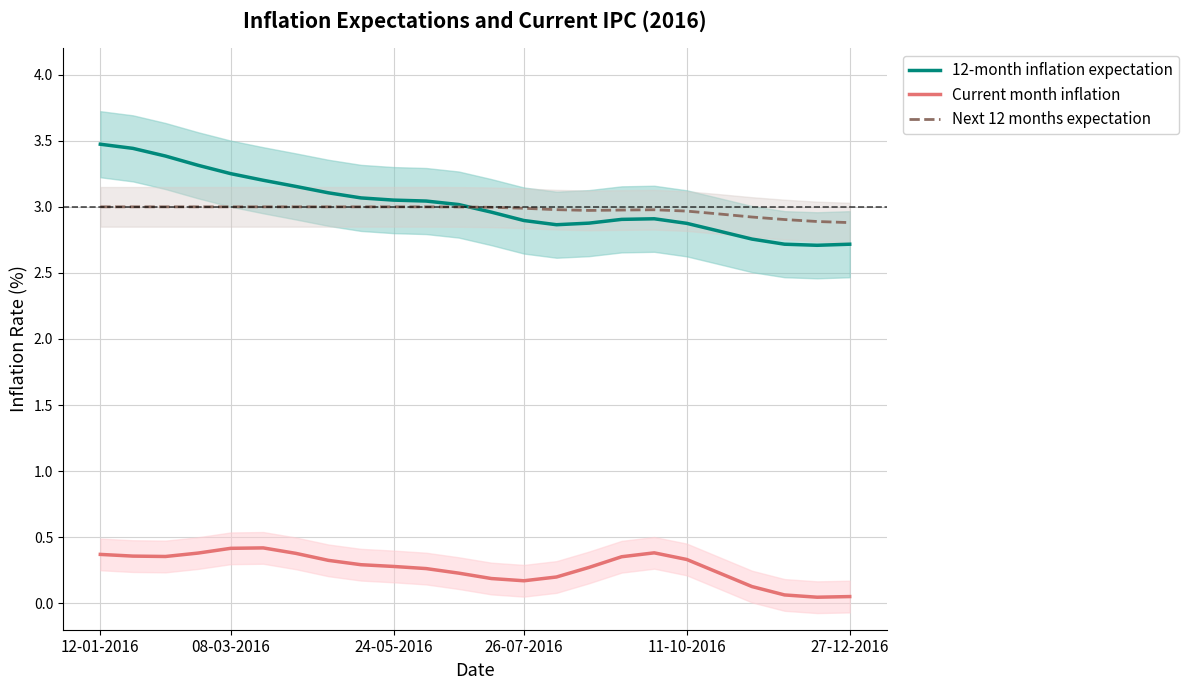

True or false: Next 12 months expectation and Current month inflation cross at least once.

False